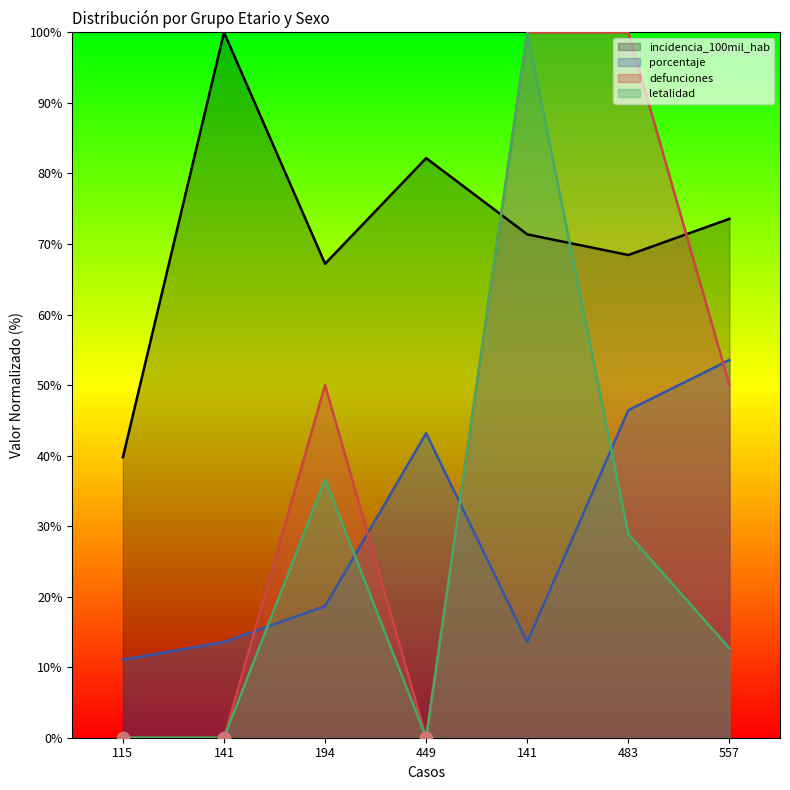

Which series reaches the minimum Y coordinate?

defunciones